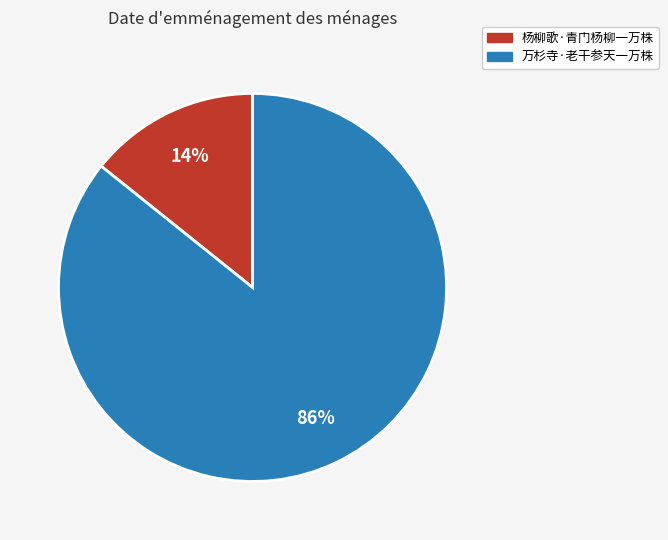

Combined, do 杨柳歌·青门杨柳一万株 and 万杉寺·老干参天一万株 account for over 50%?

Yes